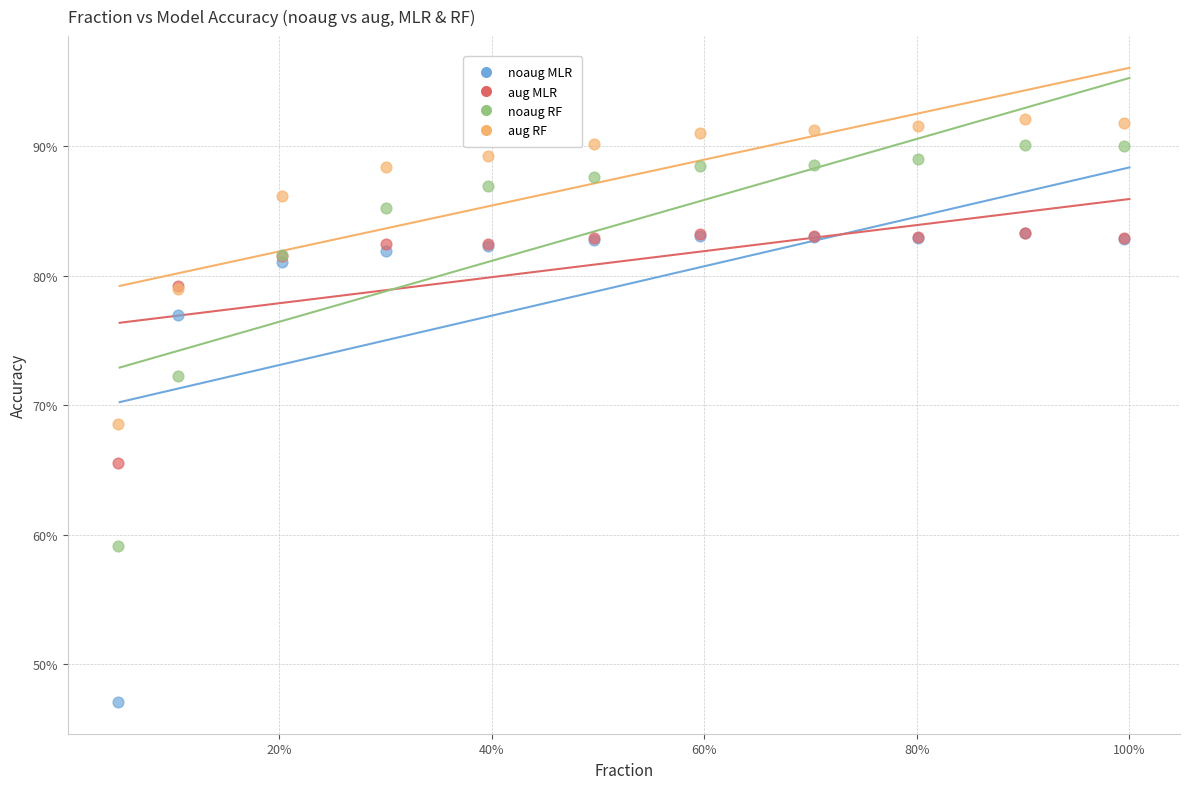

Which series has the largest Y range (max minus min)?

noaug MLR